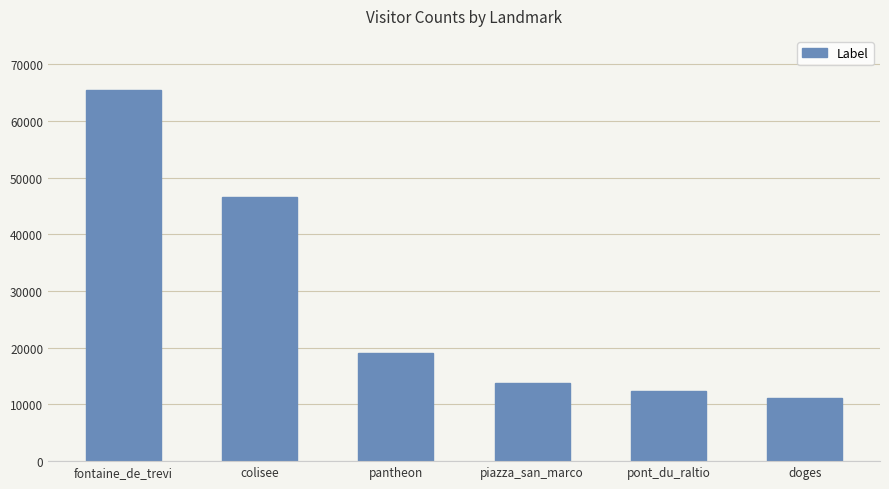

What is the difference between the second highest and minimum values?

35341